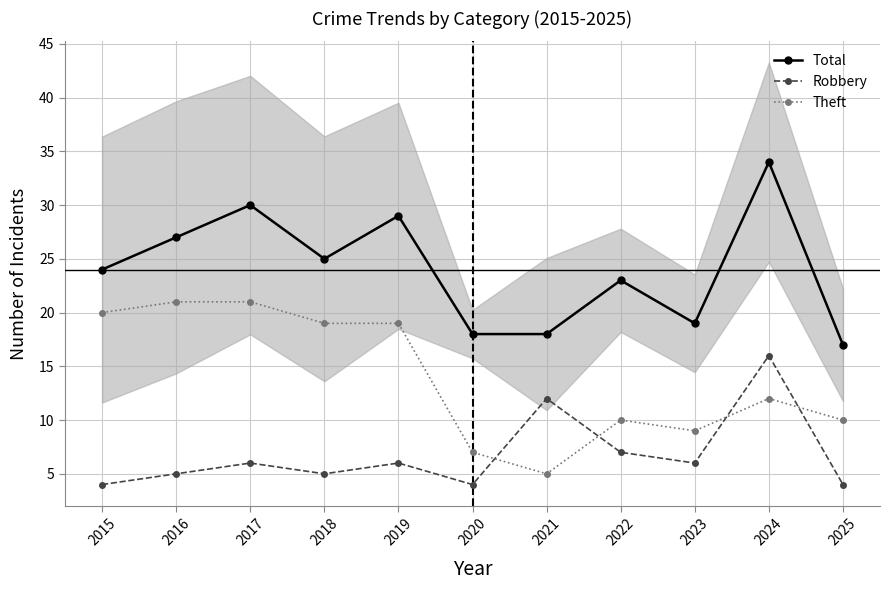

What is the spread (max minus min) of values at 2019?

23